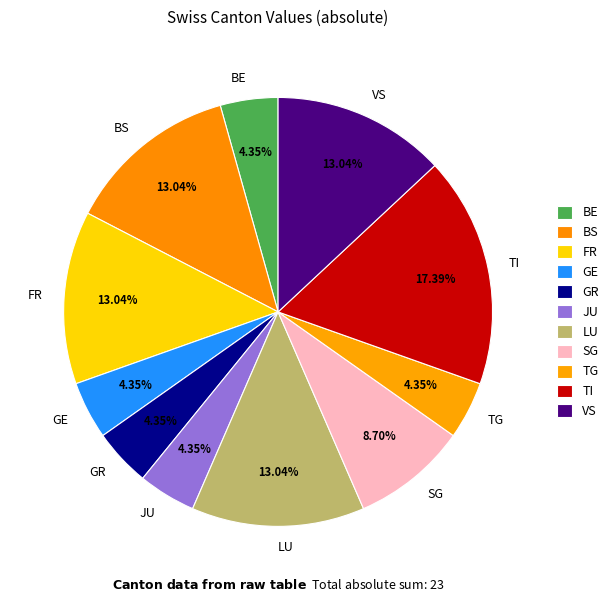

Between TG and BS, which is larger?

BS